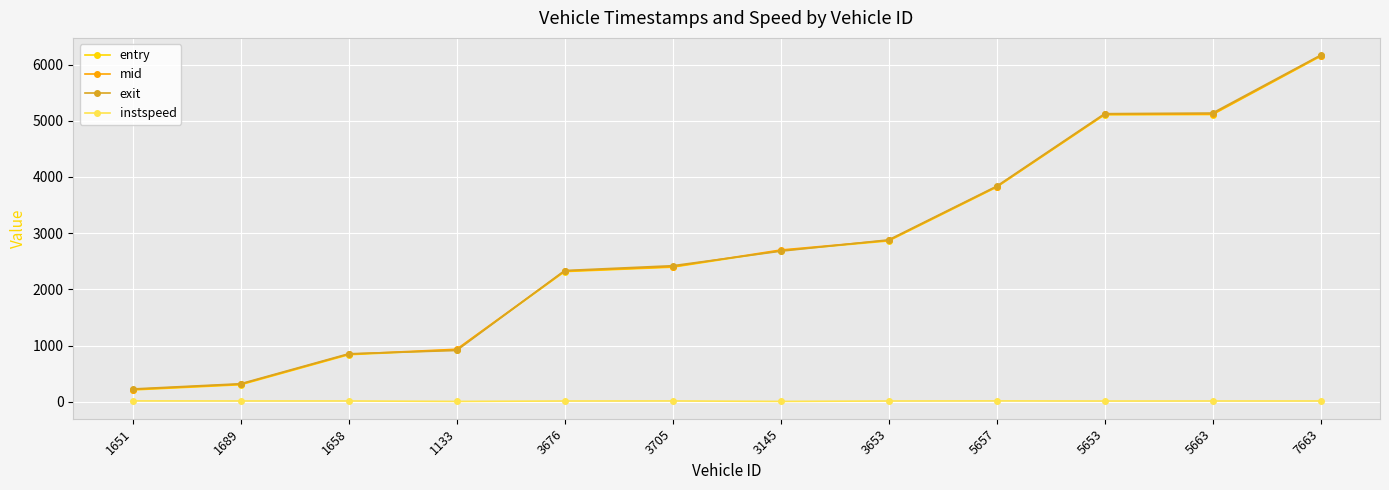

True or false: exit and instspeed cross at least once.

False